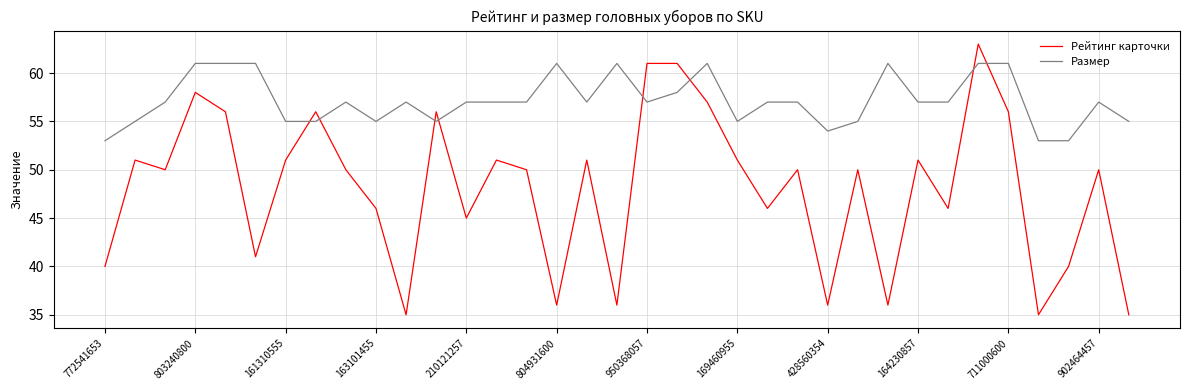

What is the difference between the maximum and minimum values in the Размер series?

8